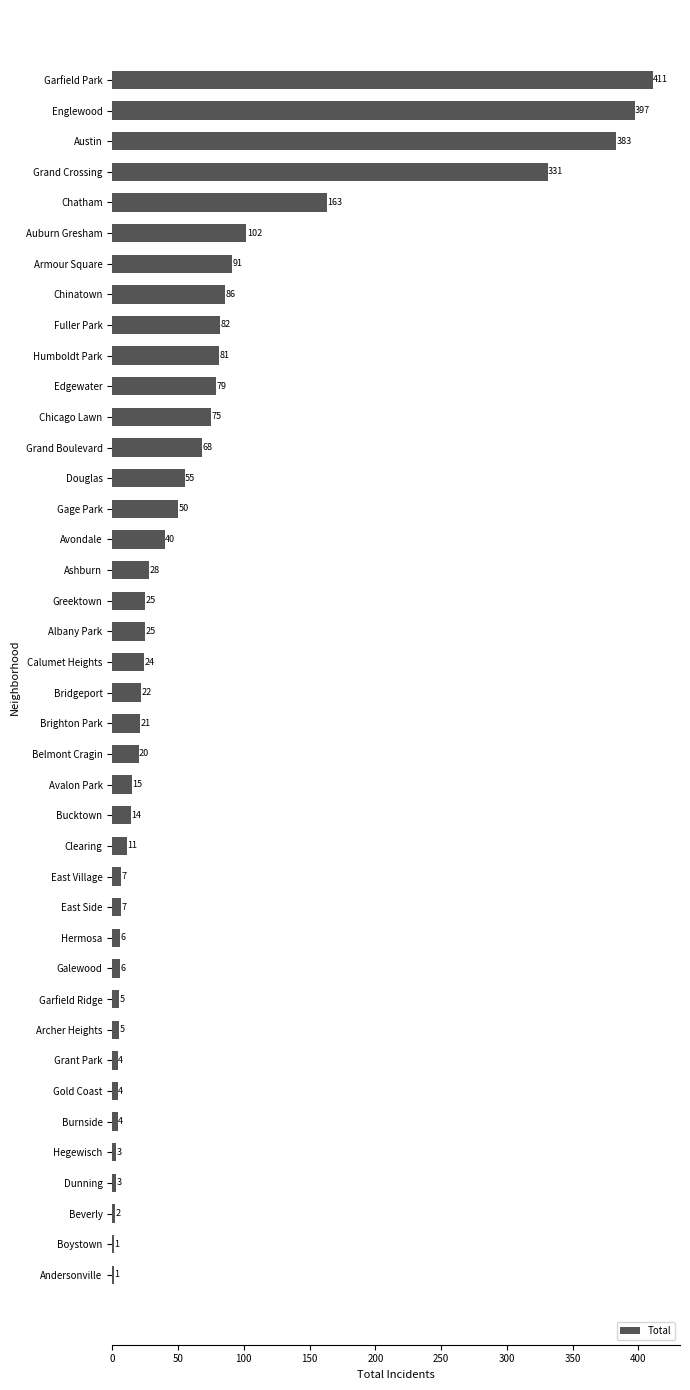

The chart shows a value of 5 at Garfield Ridge. True or false?

True